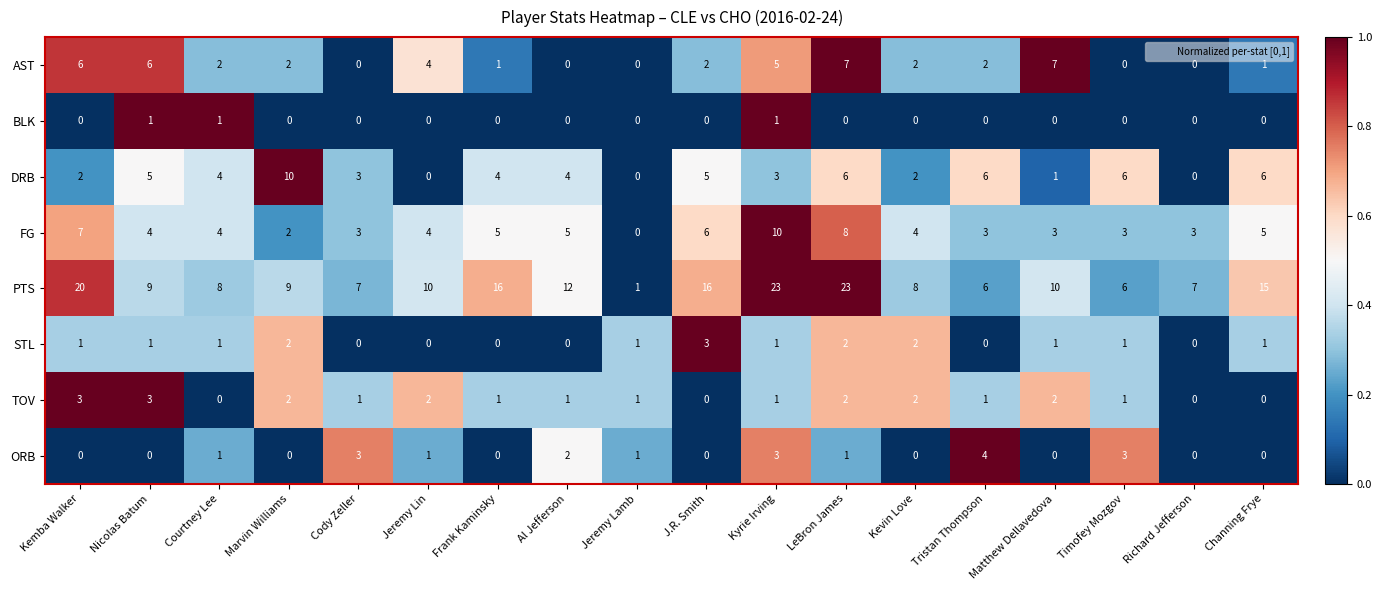

Between Kyrie Irving and Matthew Dellavedova, which series saw the biggest shift?

PTS